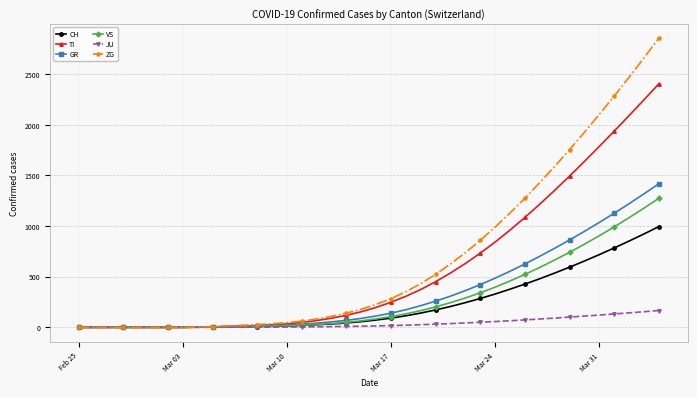

What is the difference between the maximum and second lowest values in the VS series?

1275